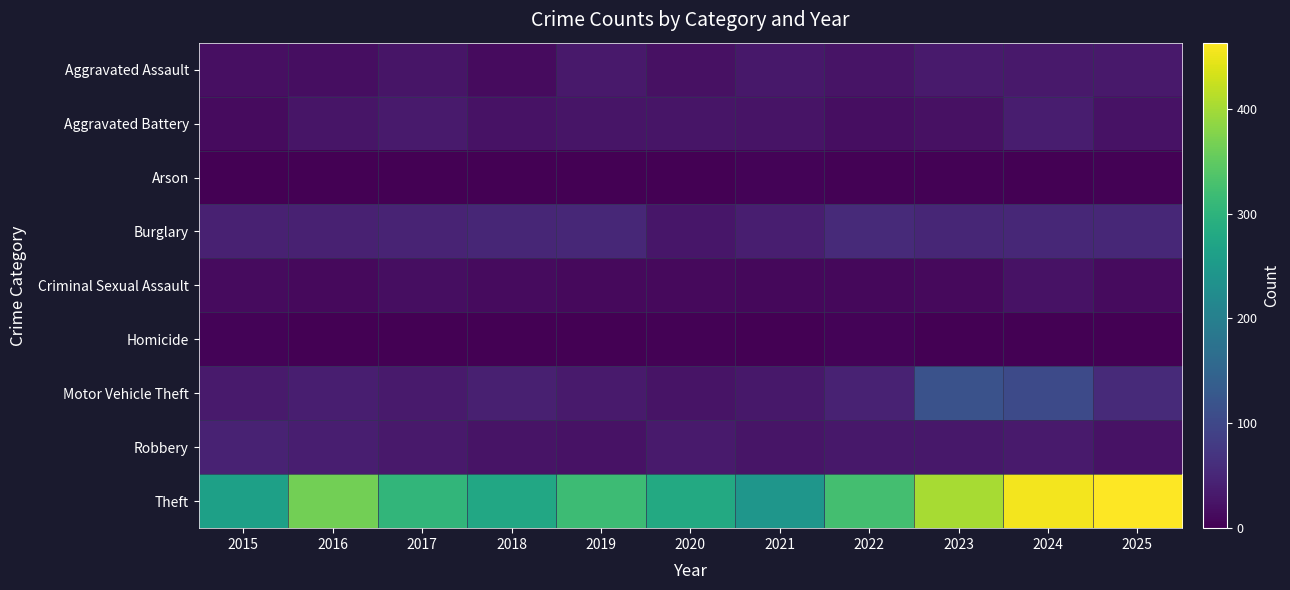

Reading left to right, extract all data points from this chart.

Aggravated Assault: 2015=19	2016=17	2017=26	2018=13	2019=31	2020=20	2021=29	2022=24	2023=33	2024=31	2025=32
Aggravated Battery: 2015=14	2016=27	2017=33	2018=22	2019=26	2020=26	2021=24	2022=18	2023=21	2024=37	2025=22
Arson: 2015=0	2016=0	2017=1	2018=1	2019=1	2020=1	2021=5	2022=3	2023=2	2024=1	2025=2
Burglary: 2015=42	2016=43	2017=47	2018=50	2019=51	2020=28	2021=39	2022=55	2023=50	2024=52	2025=52
Criminal Sexual Assault: 2015=13	2016=12	2017=17	2018=13	2019=12	2020=12	2021=10	2022=10	2023=12	2024=22	2025=14
Homicide: 2015=5	2016=1	2017=1	2018=0	2019=0	2020=2	2021=1	2022=4	2023=1	2024=0	2025=0
Motor Vehicle Theft: 2015=34	2016=38	2017=33	2018=40	2019=33	2020=24	2021=29	2022=45	2023=116	2024=104	2025=55
Robbery: 2015=45	2016=39	2017=32	2018=25	2019=22	2020=34	2021=27	2022=30	2023=30	2024=34	2025=23
Theft: 2015=264	2016=364	2017=305	2018=278	2019=317	2020=282	2021=243	2022=325	2023=402	2024=455	2025=463